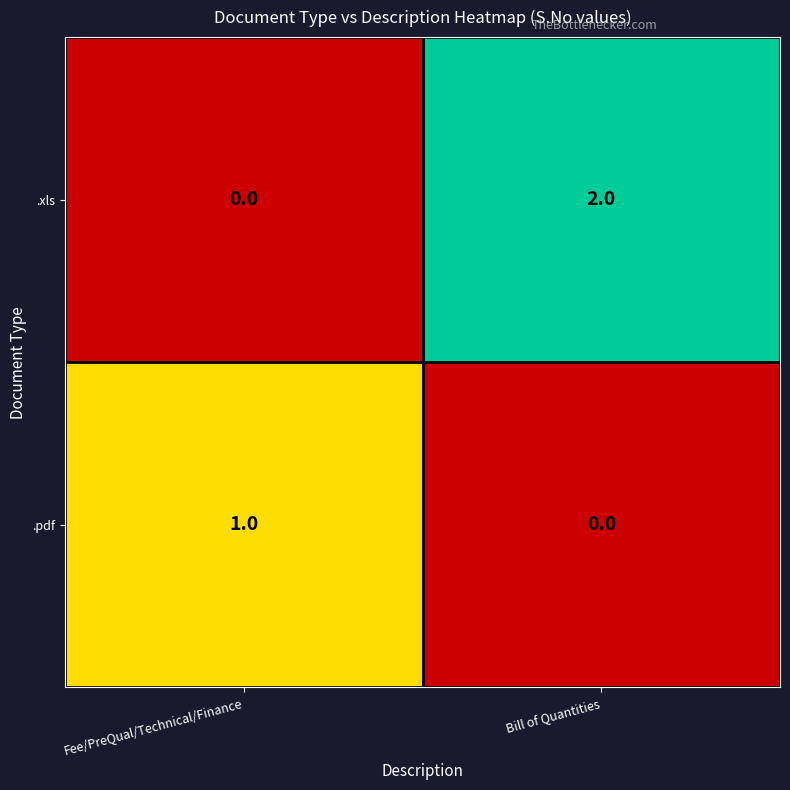

Is the value of .pdf at Fee/PreQual/Technical/Finance greater than the value of .xls at Bill of Quantities?

No